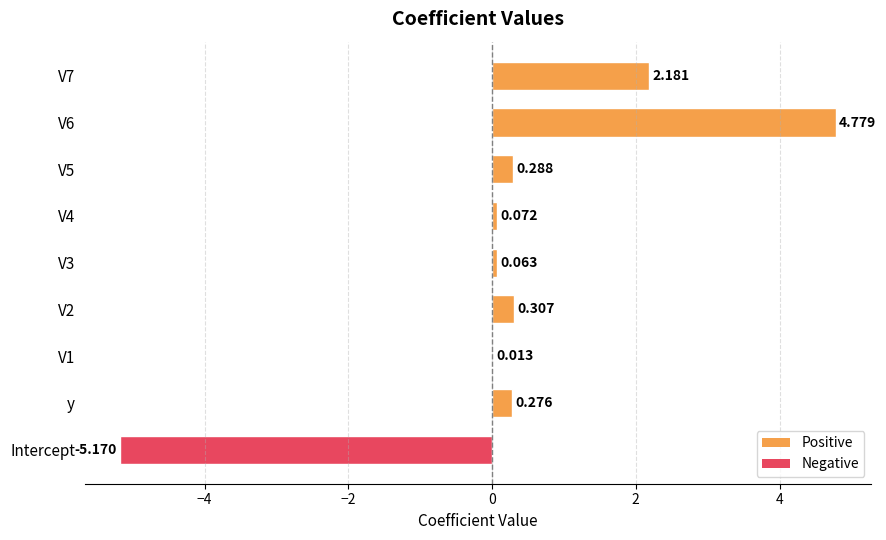

Between y and Intercept, which is larger?

y